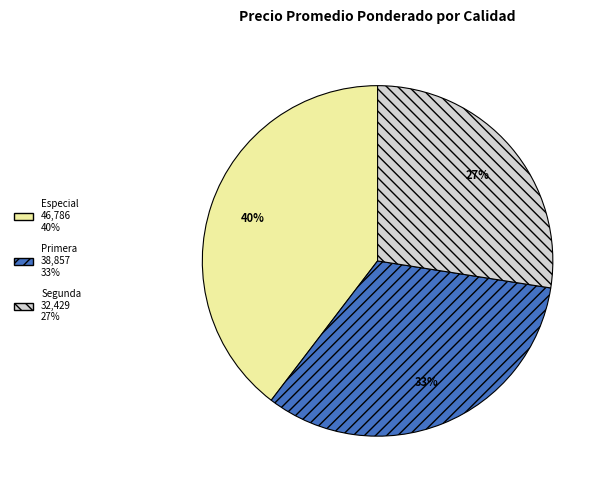

Is there a majority slice in this chart?

No